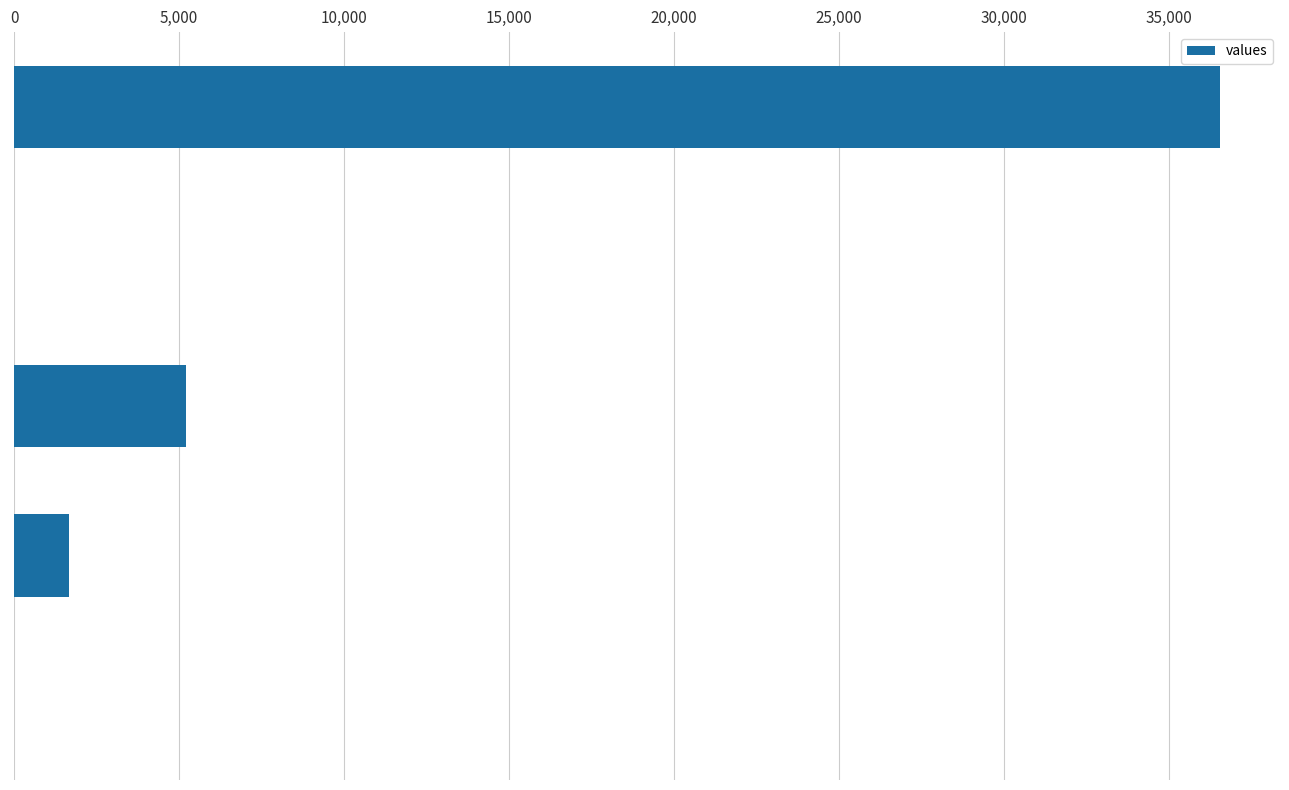

What is the greatest value displayed?

36548